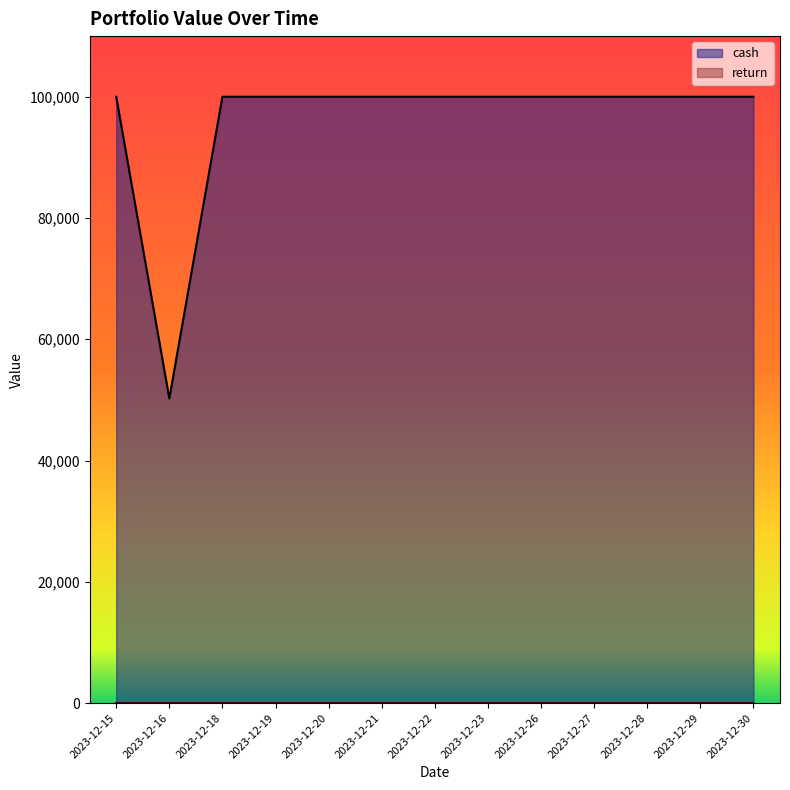

How many values are below 100000?

1